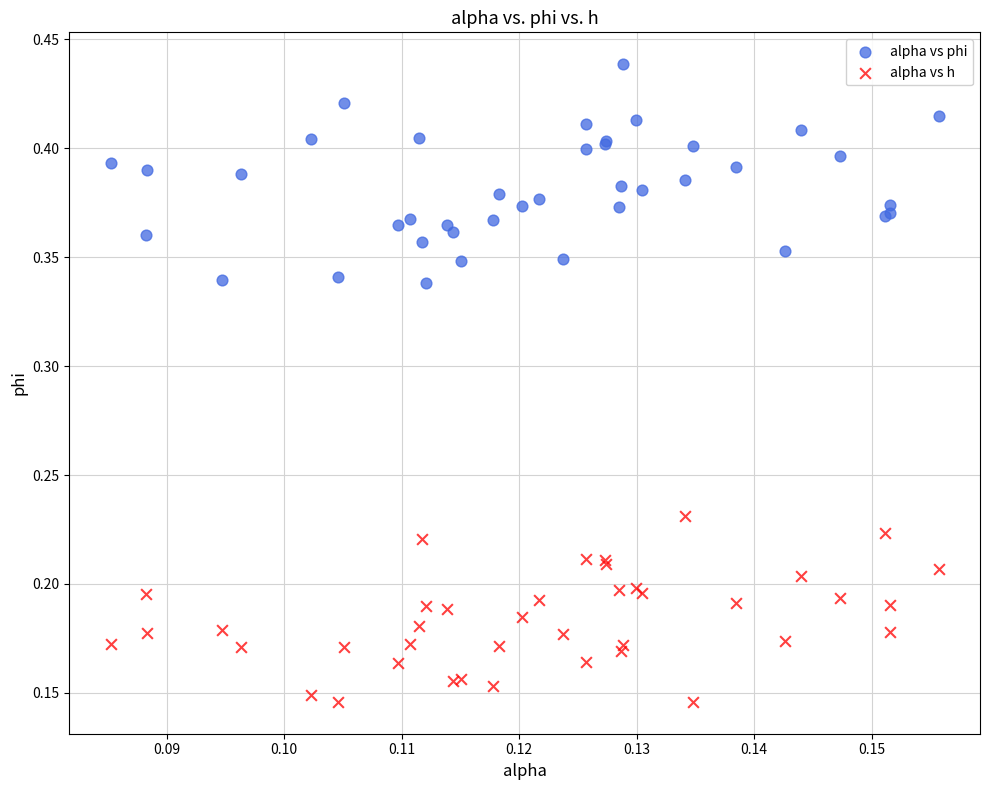

Which series reaches the maximum Y coordinate?

alpha vs phi